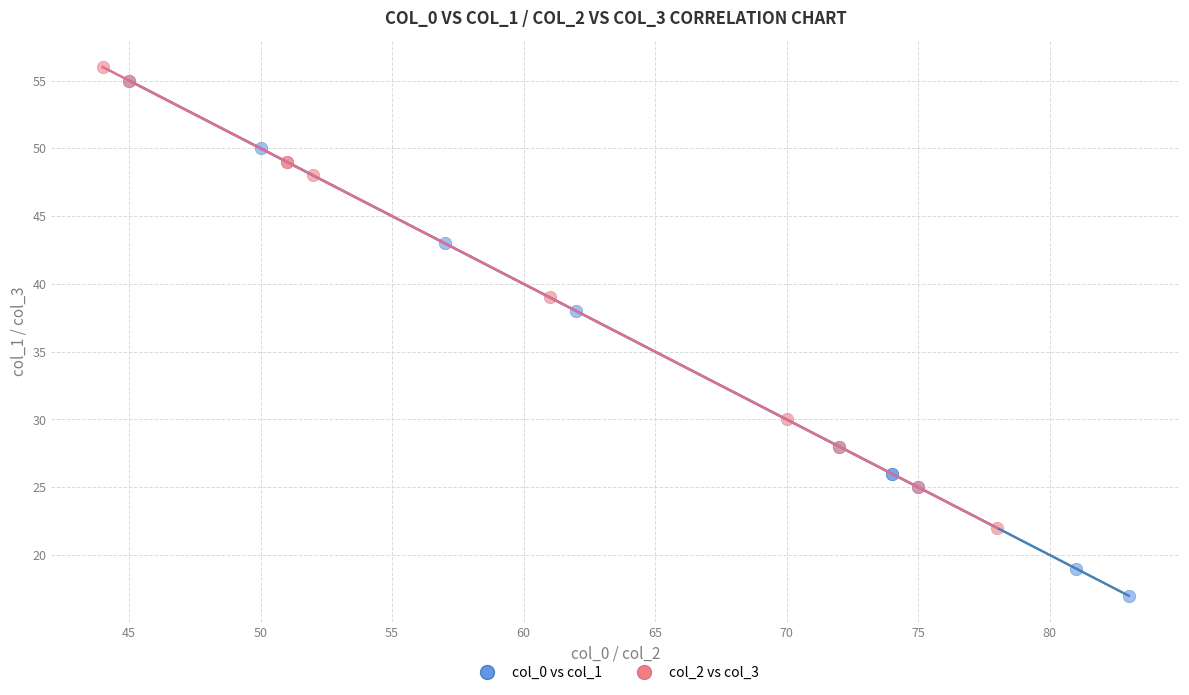

Which series has the largest Y range (max minus min)?

col_0 vs col_1